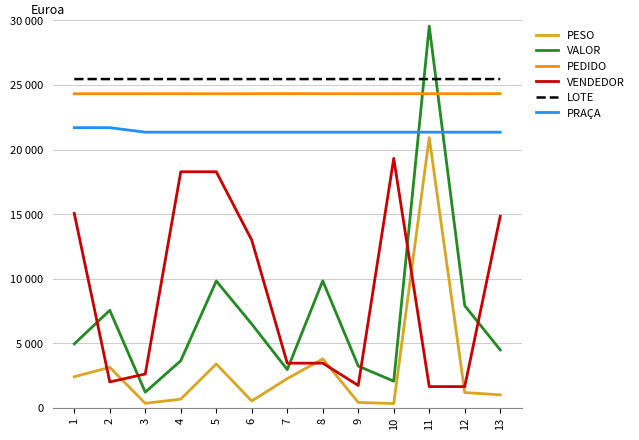

Which has a higher value, 13 or 5?

5